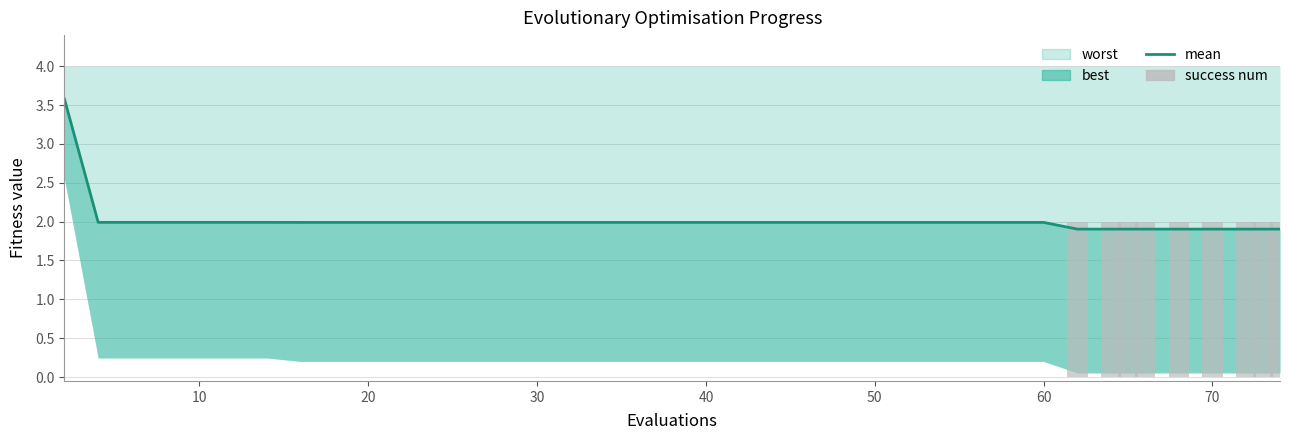

At how many categories does at least one series exceed 0?

40